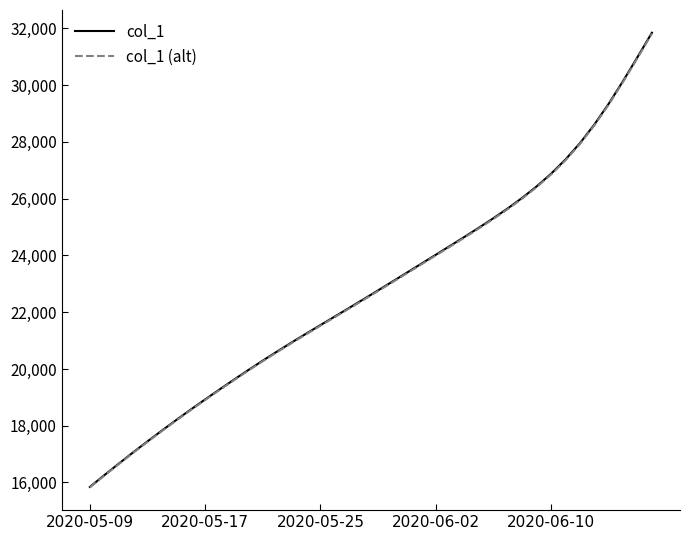

True or false: col_1 (alt) has more than 2 interior local peaks.

False